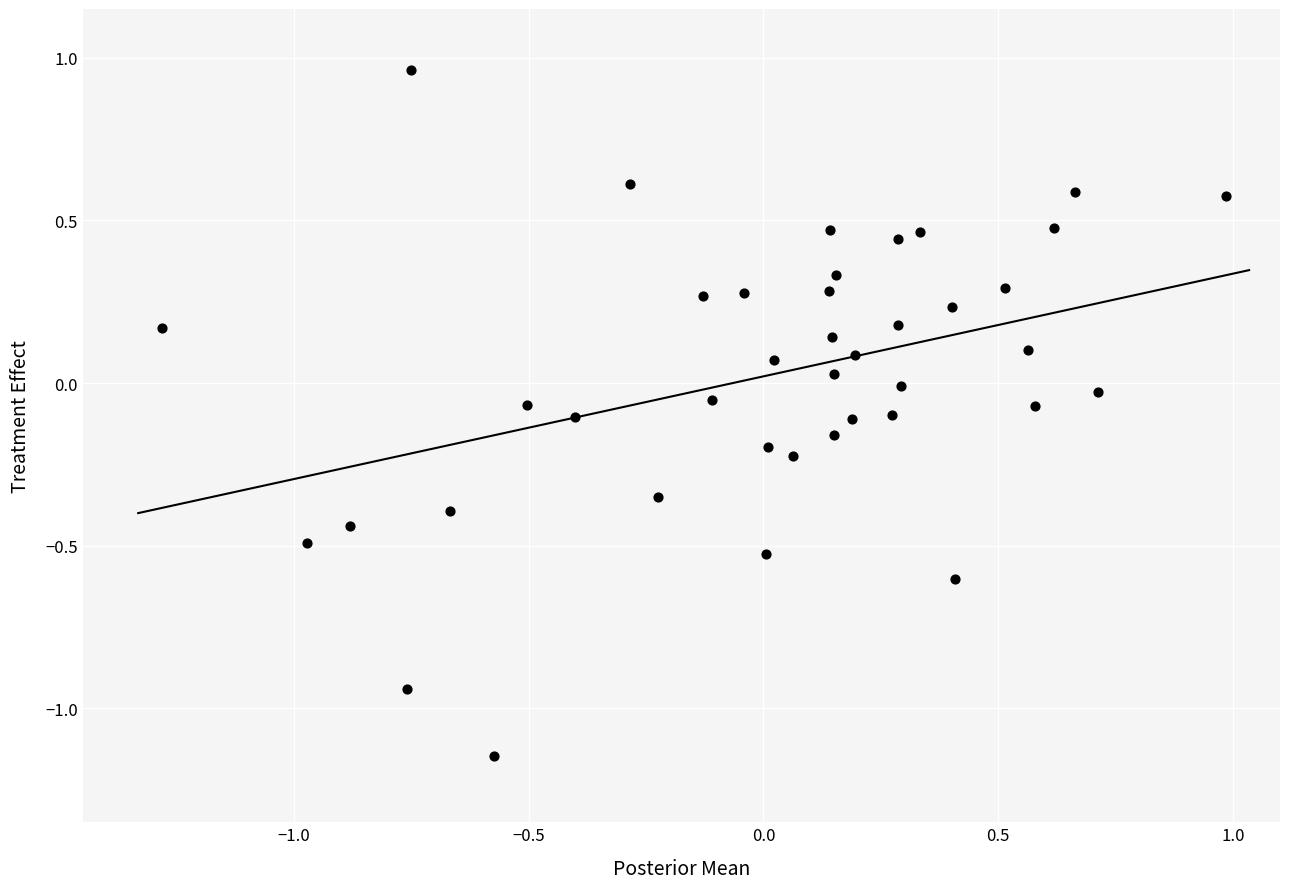

What is the range of Y values (max minus min)?

2.1